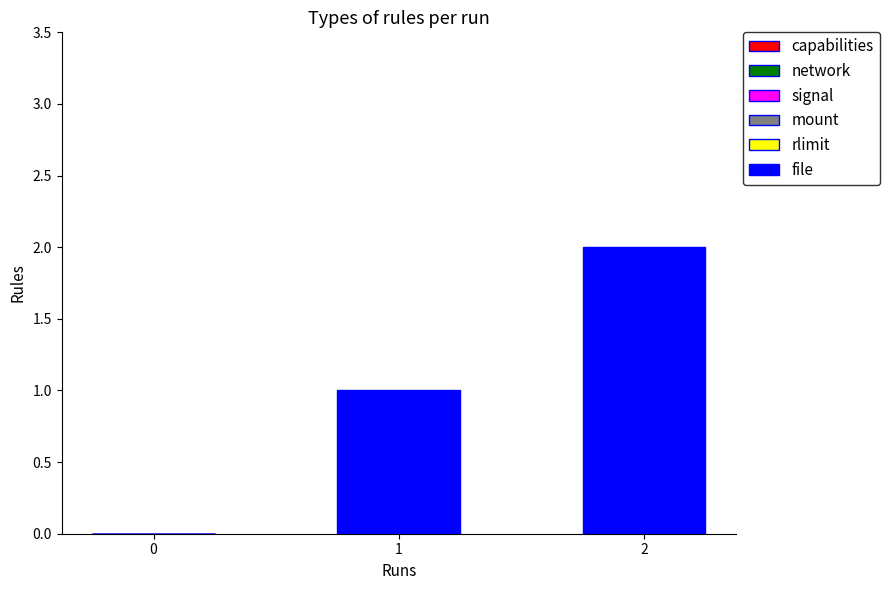

What is the sum of all values?

3